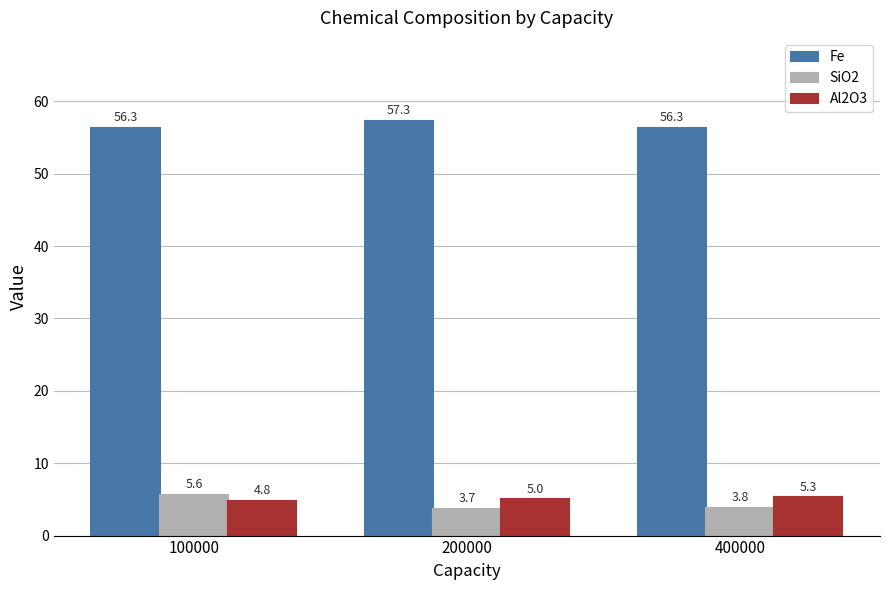

What is the difference between the maximum and minimum values in the SiO2 series?

1.9